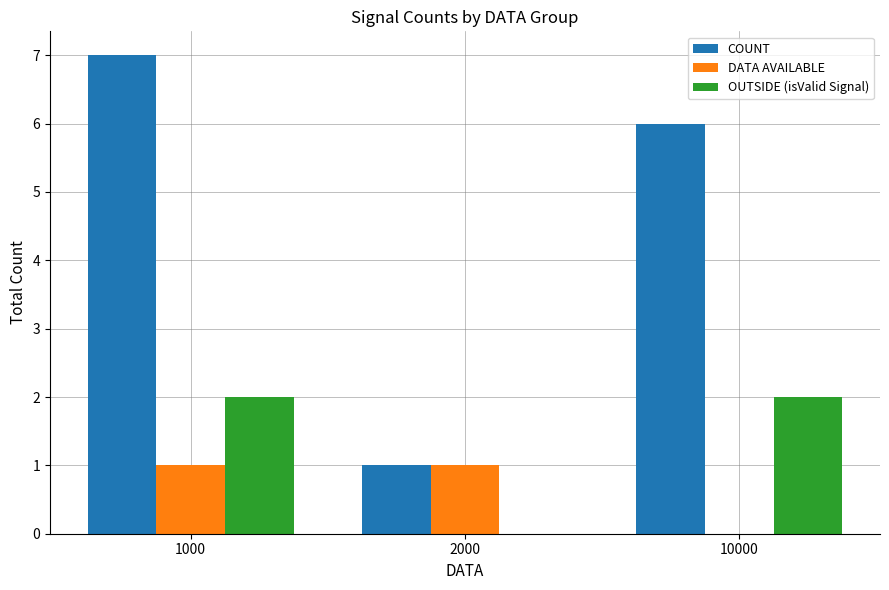

What is the sum of all DATA AVAILABLE values?

2